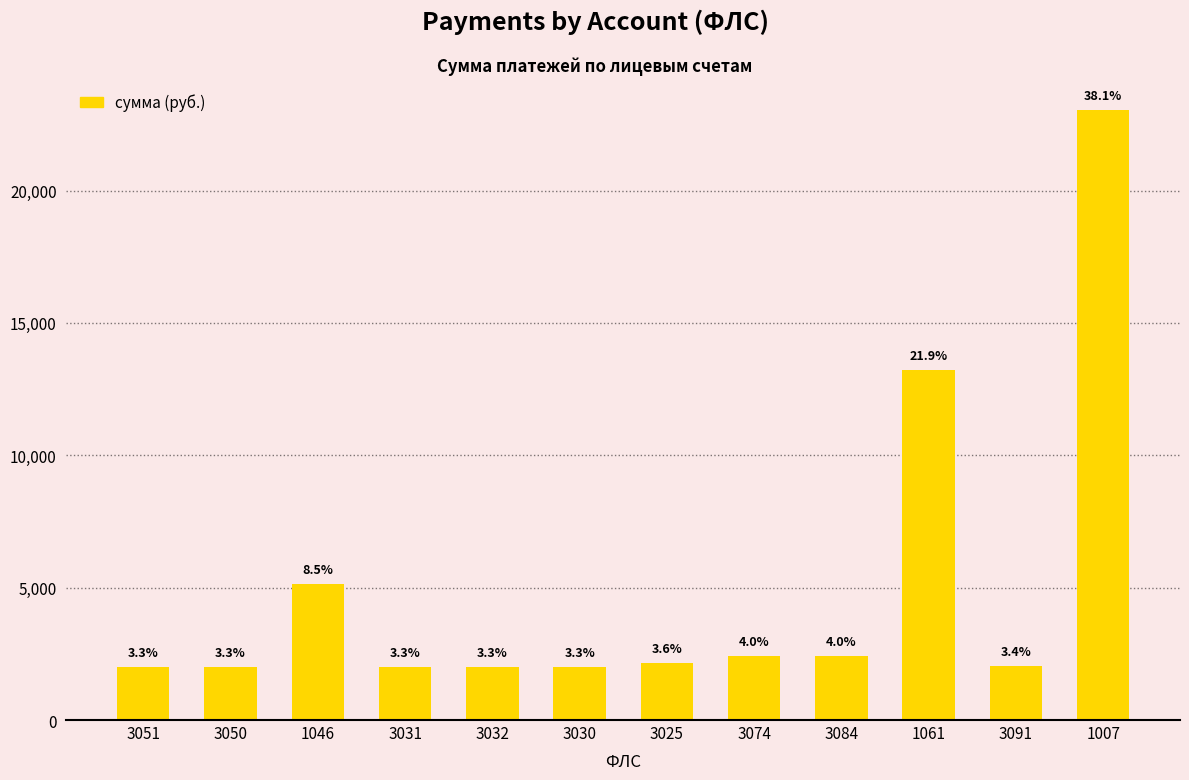

Does the chart contain stacked bars?

No